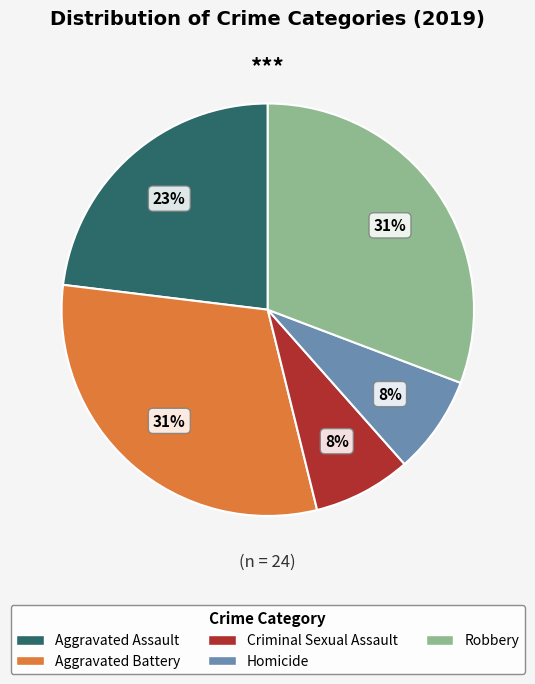

The Robbery slice represents 31% of the pie. True or false?

True